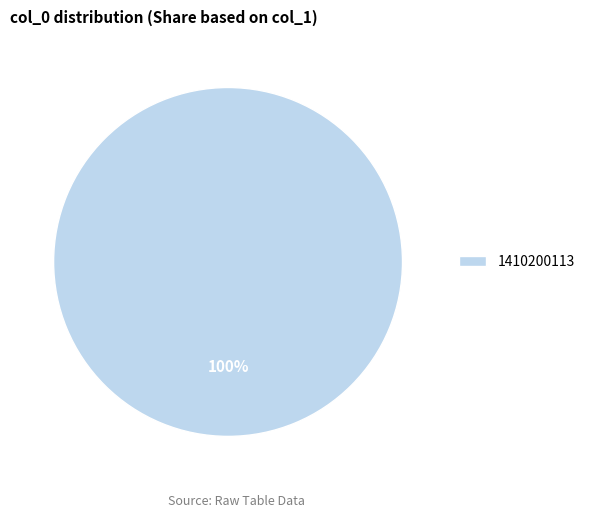

Rank the categories by value from lowest to highest.

1410200113